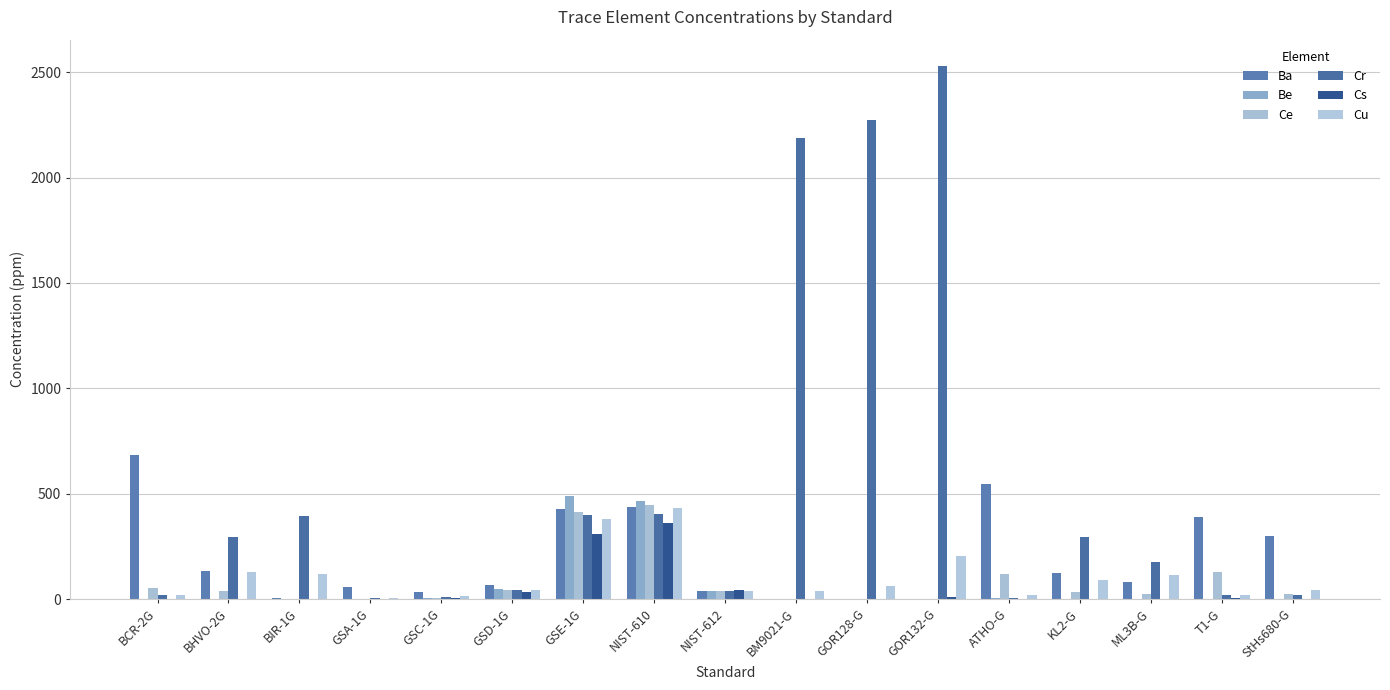

What is the label of the 5th bar from the left?

GSC-1G